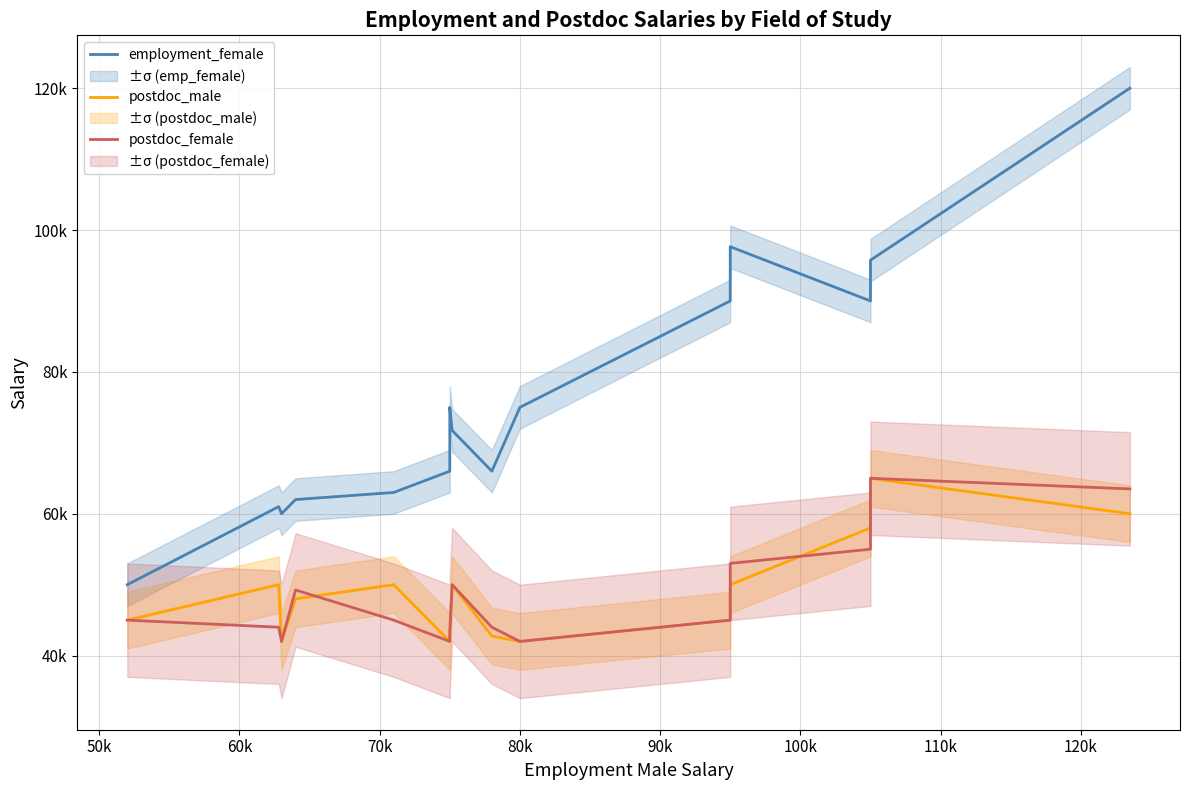

Is this an area chart (filled region under the line)?

No